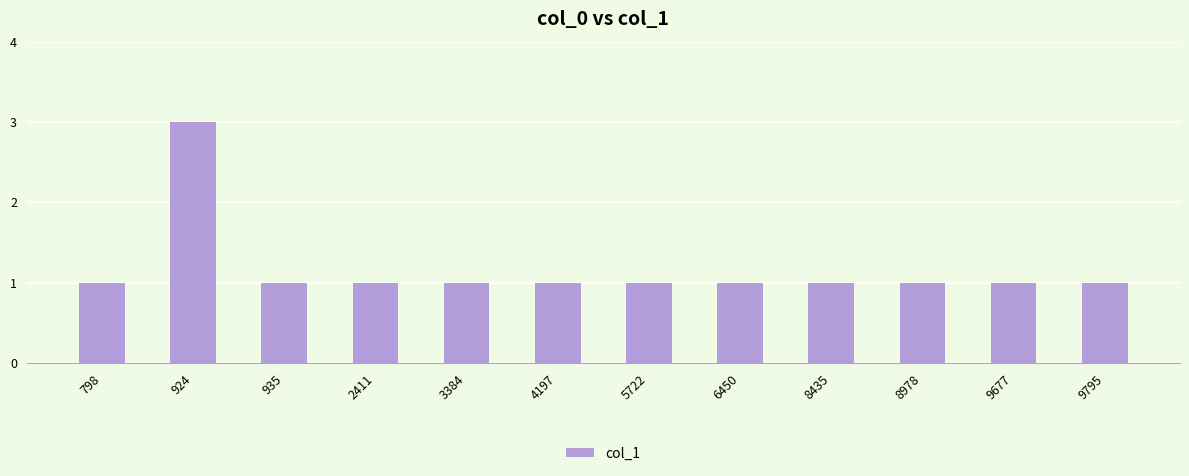

Approximately how many times larger is the value at 9677 compared to 3384?

1.0